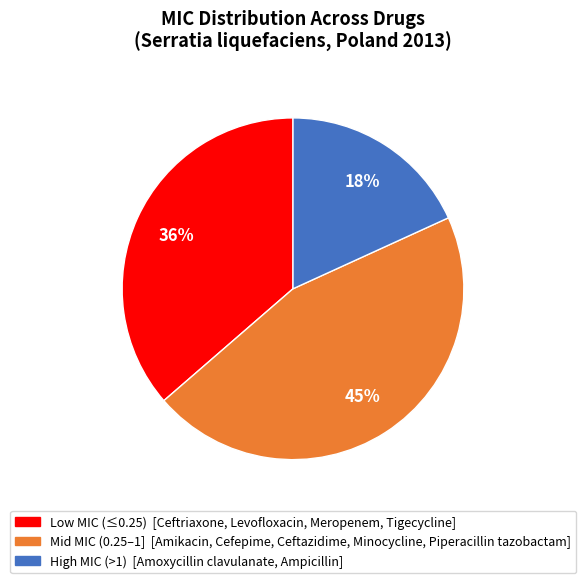

How many slices are in this pie chart?

3